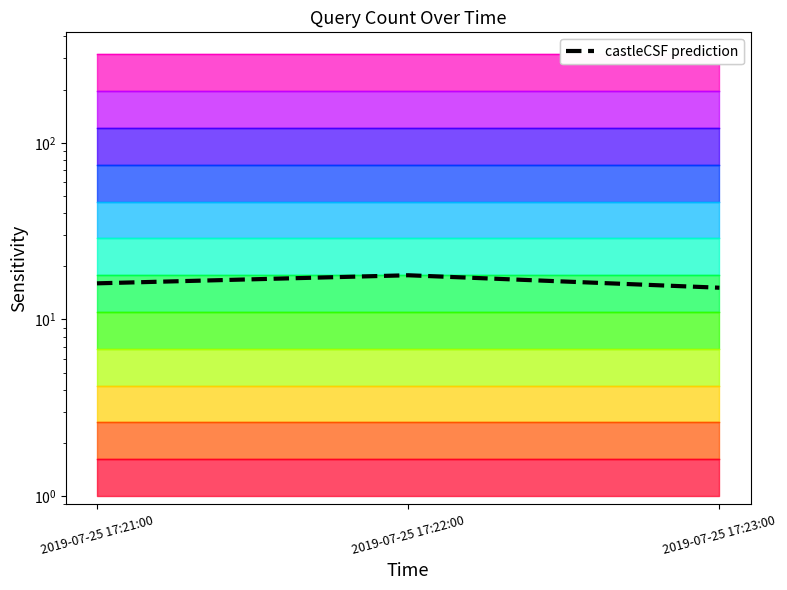

Is it true that the value at 2019-07-25 17:21:00 is 25.1?

False